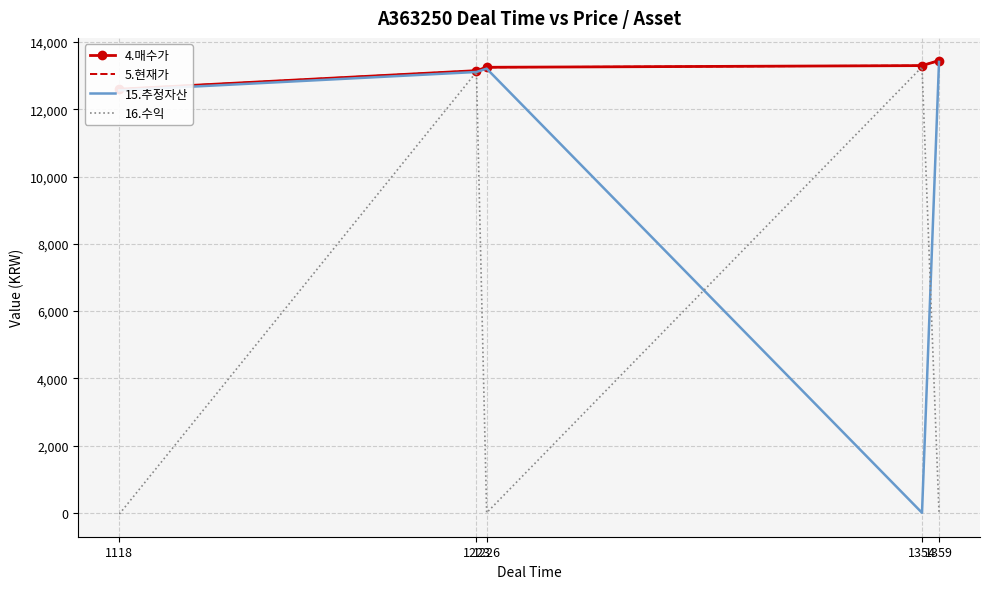

What is the total value across all series at 1359?

40310.0